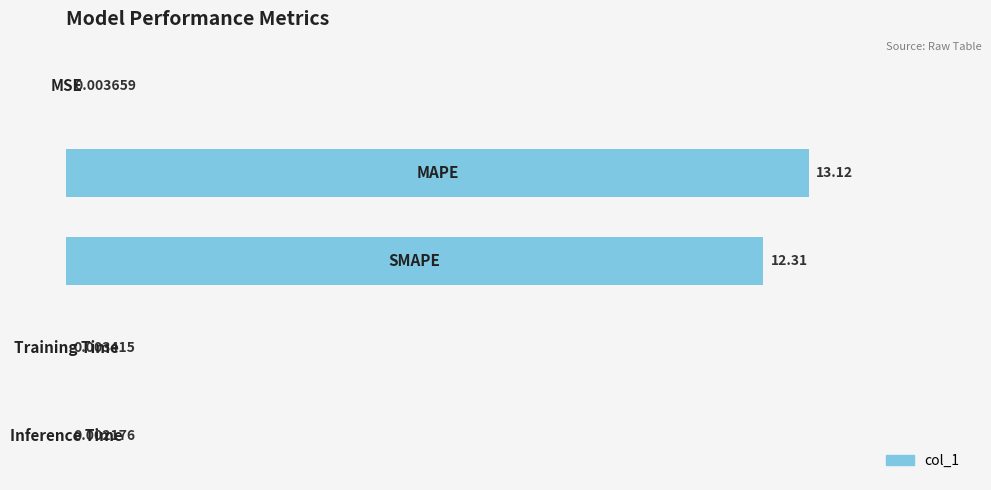

Count the number of data series in this chart.

1